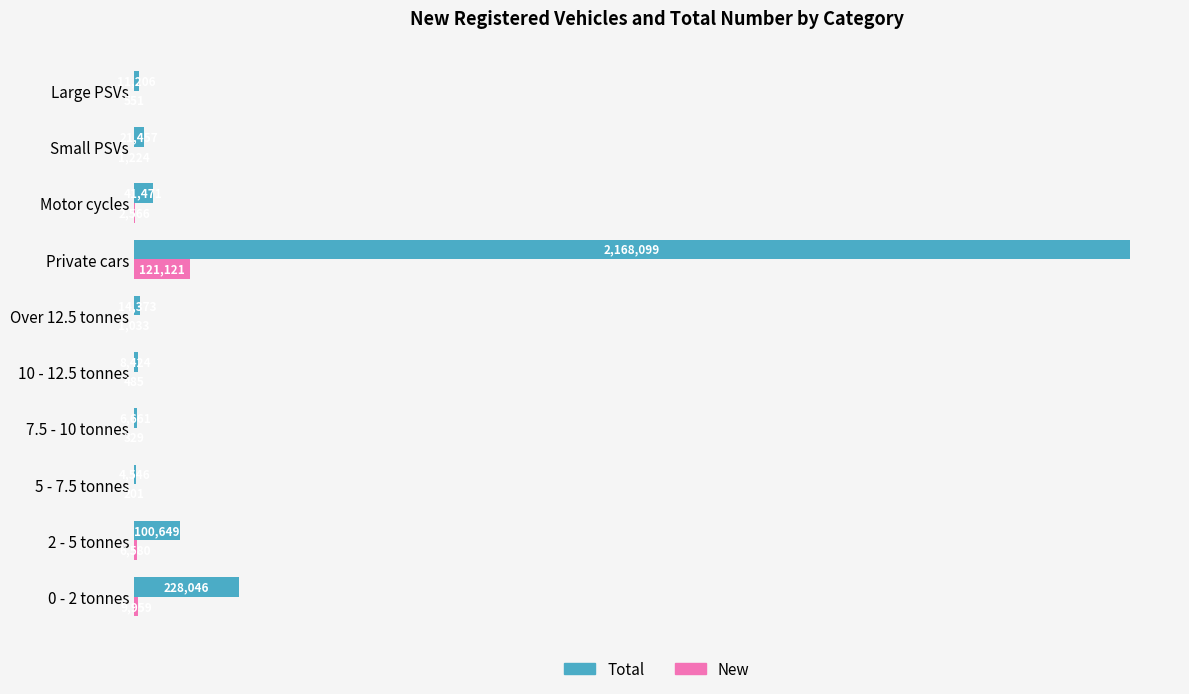

At which category is the sum across all series the highest?

Private cars